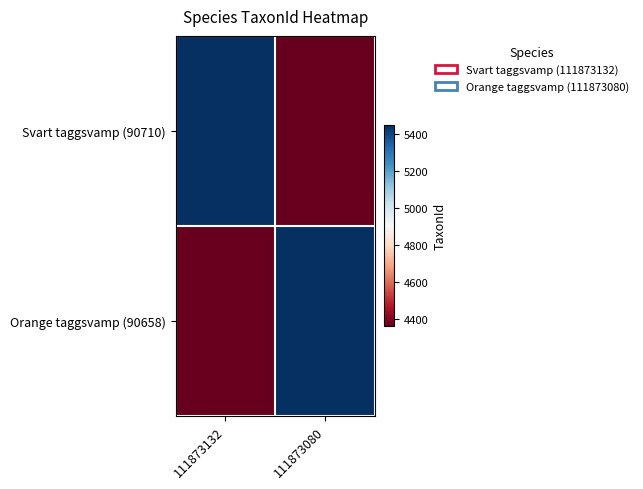

How many data points does each series have?

2